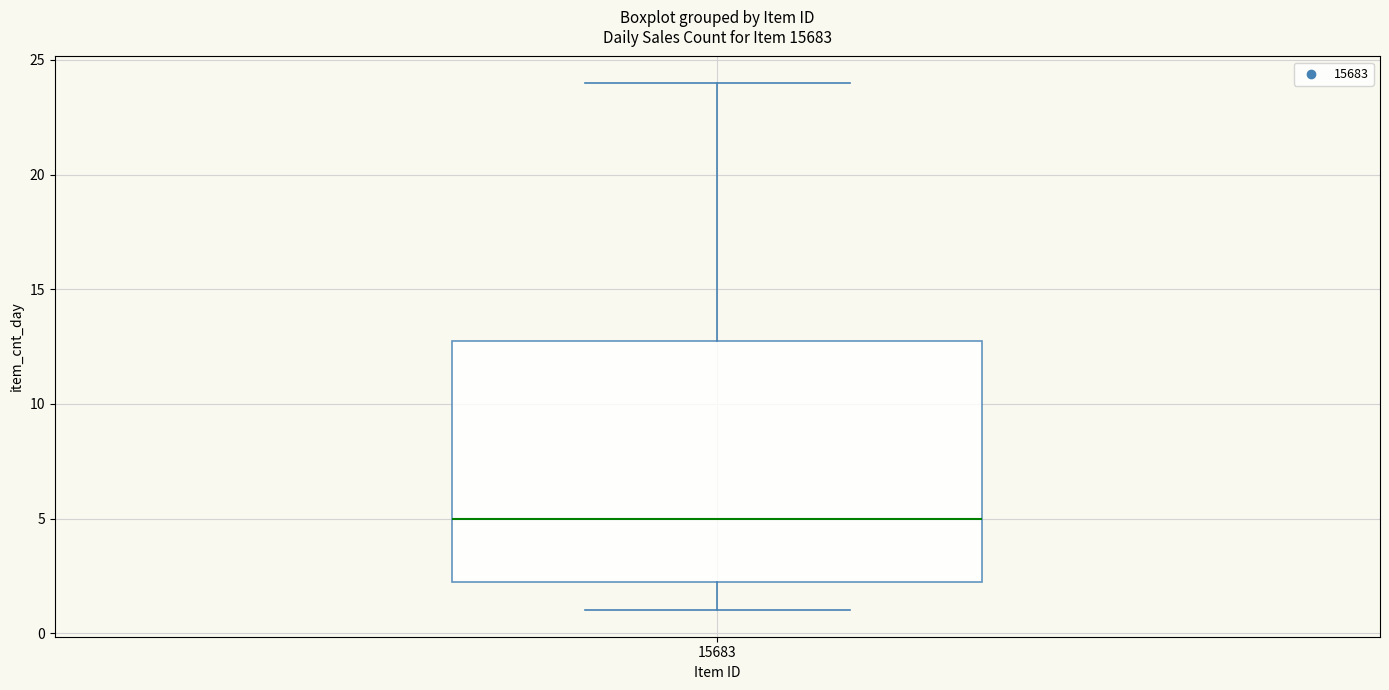

Transcribe this box plot: give where the median line is, the range the box spans, and where the two whiskers end, as read against the y-axis. The values are not printed on the chart, so give them approximately, as read against the axis.

median 5.0, box 2.5 to 13.0, whiskers 1.0 to 24.0